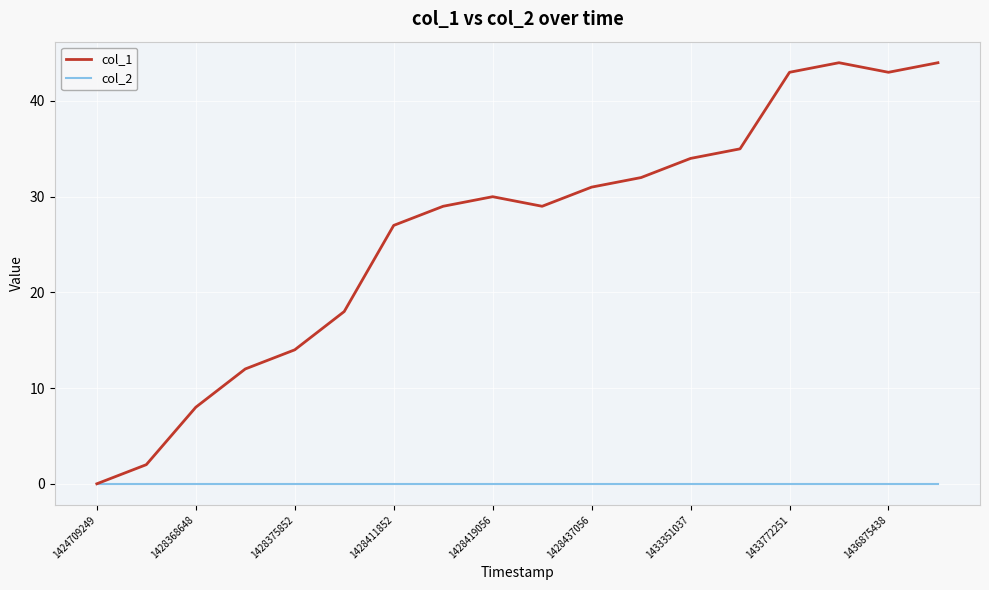

List the series in order of their peak value, lowest first.

col_2, col_1